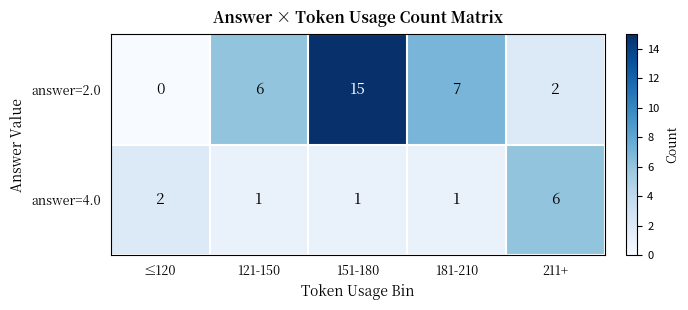

What is the difference between the answer=4.0 values at 211+ and ≤120?

4